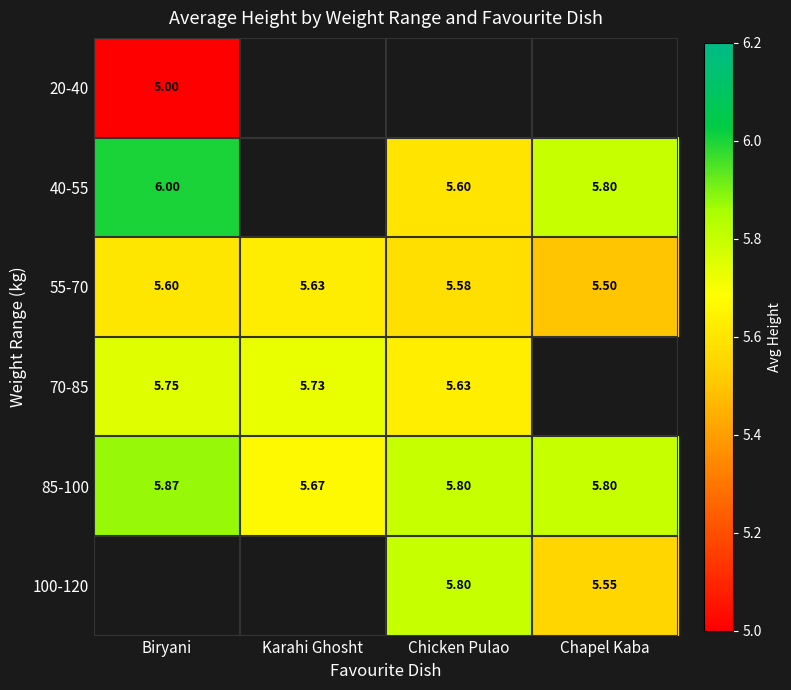

At which label does 85-100 reach its minimum?

Karahi Ghosht